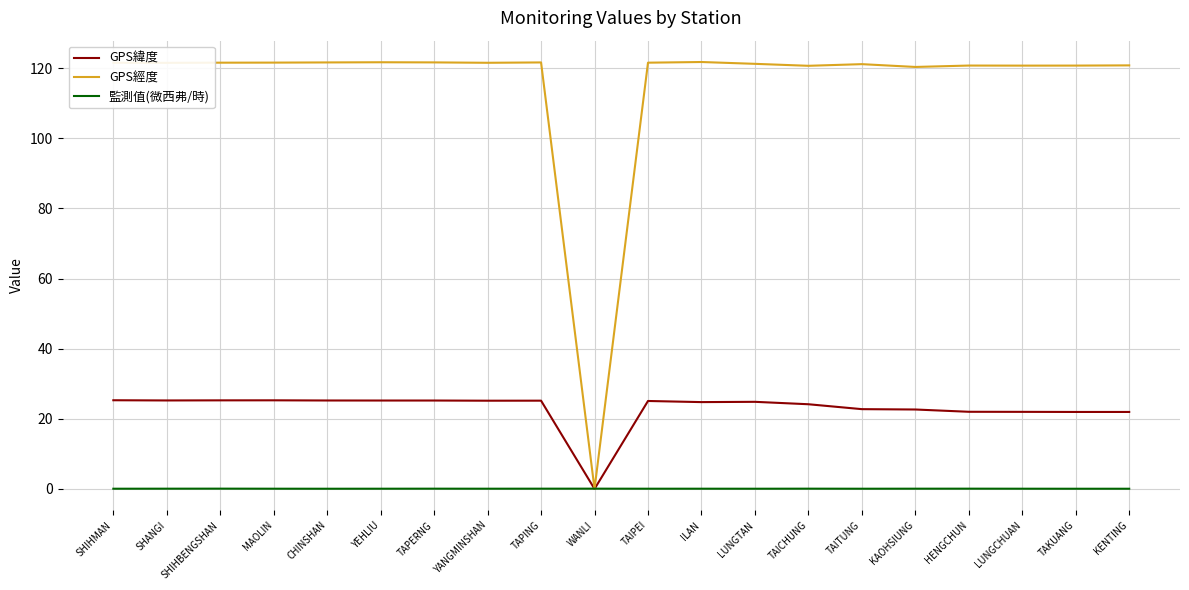

Which category has the lowest value in the GPS經度 series?

WANLI